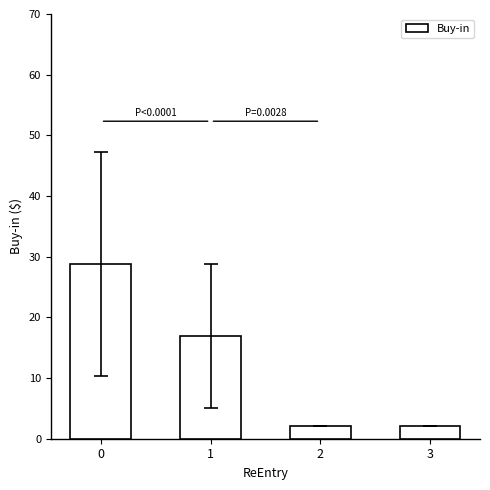

True or false: the data shows 28.8 at 0.

True